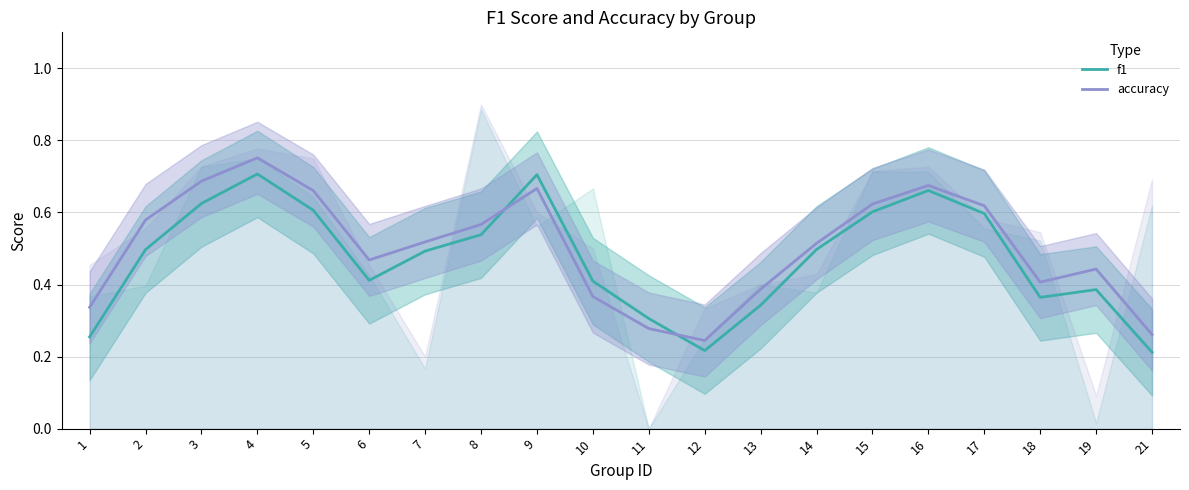

Where is the first local maximum for f1?

4